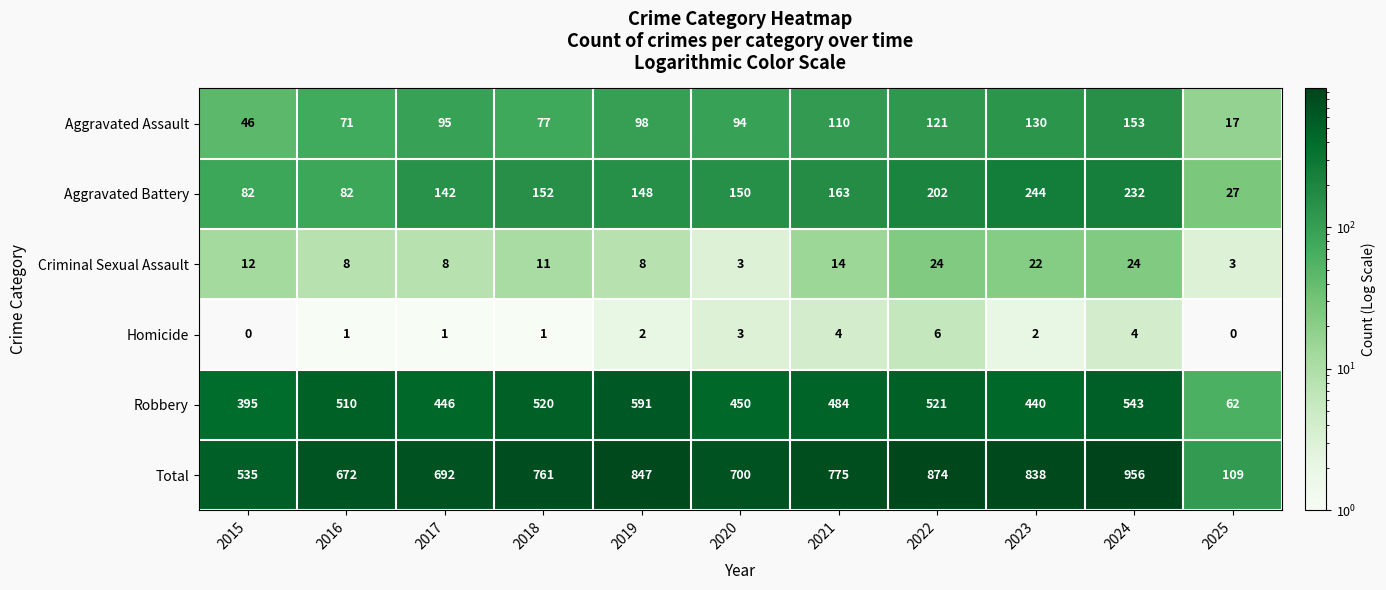

What value does the Robbery series have at 2018, to the nearest 10?

520